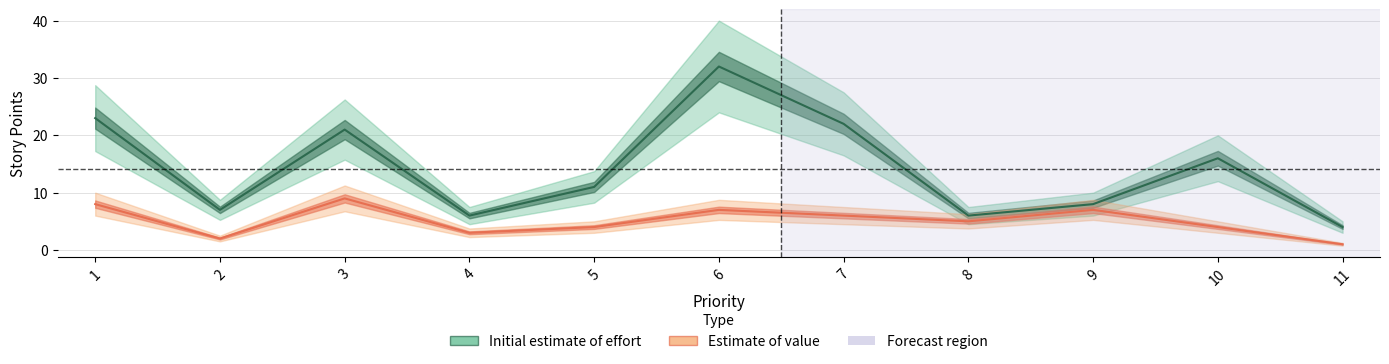

True or false: Estimate of value and Initial estimate of effort intersect in this chart.

False